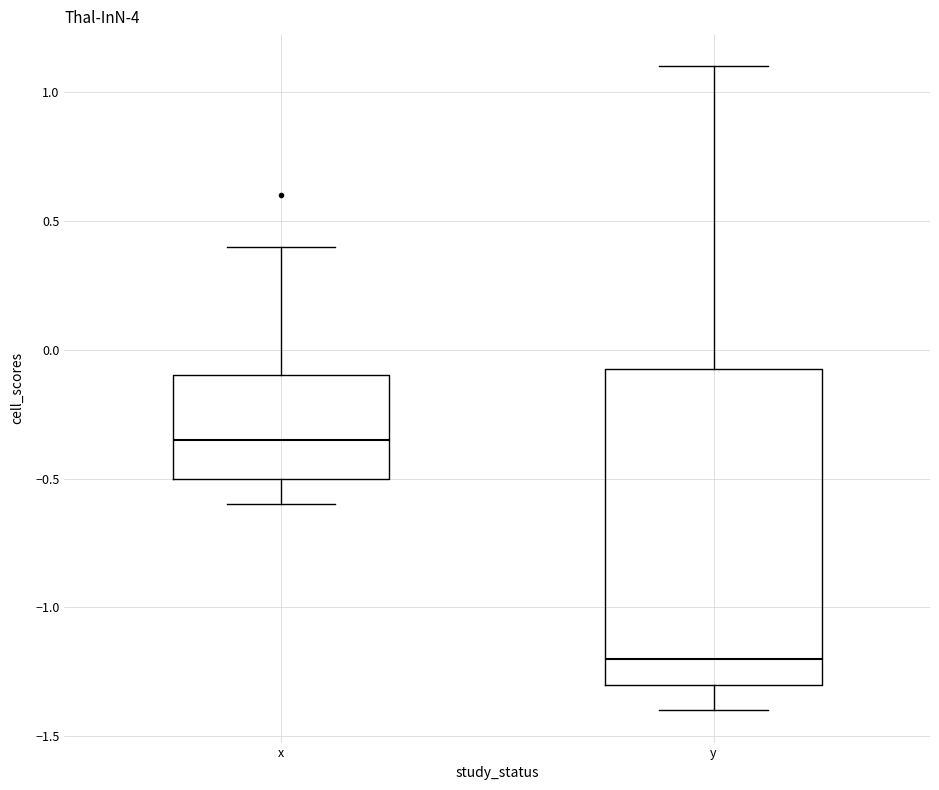

Reading left to right, transcribe this box plot: for each box, give where its median line is, the range the box spans, and where its two whiskers end, as read against the y-axis. The values are not printed on the chart, so give them approximately, as read against the axis.

x: median -0.35, box -0.50 to -0.10, whiskers -0.60 to 0.40
y: median -1.20, box -1.30 to -0.05, whiskers -1.40 to 1.10